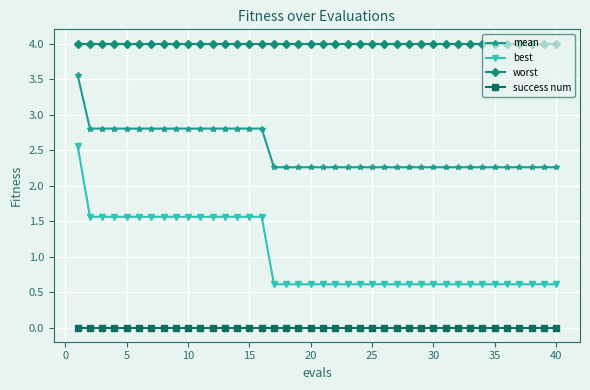

Which series has the largest total across all categories?

worst